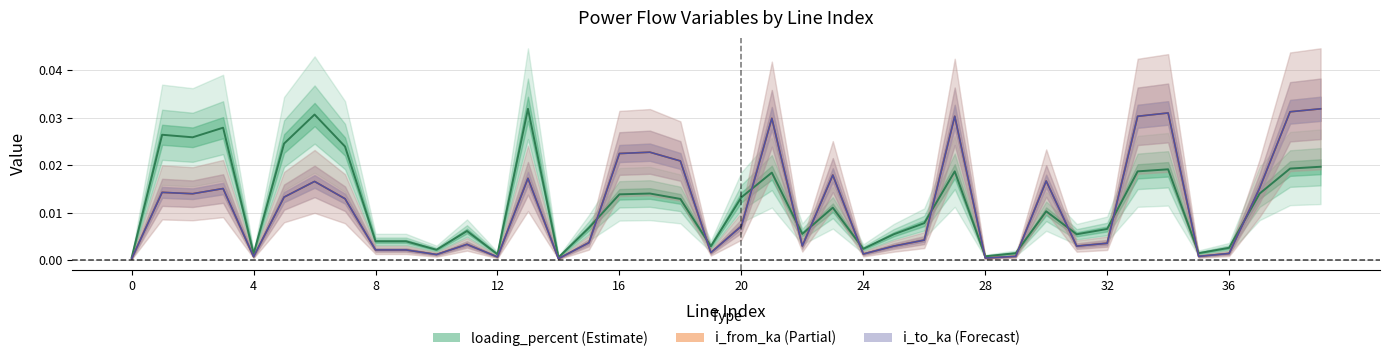

What is the sum of all i_to_ka values?

0.4